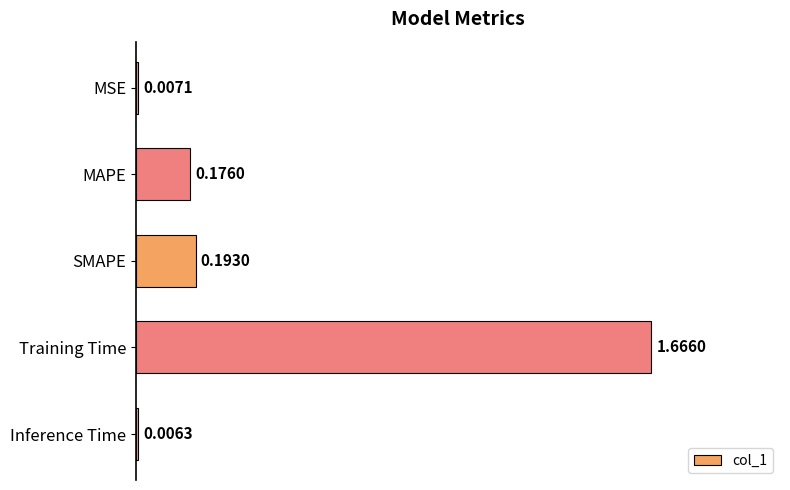

Does the chart contain stacked bars?

No